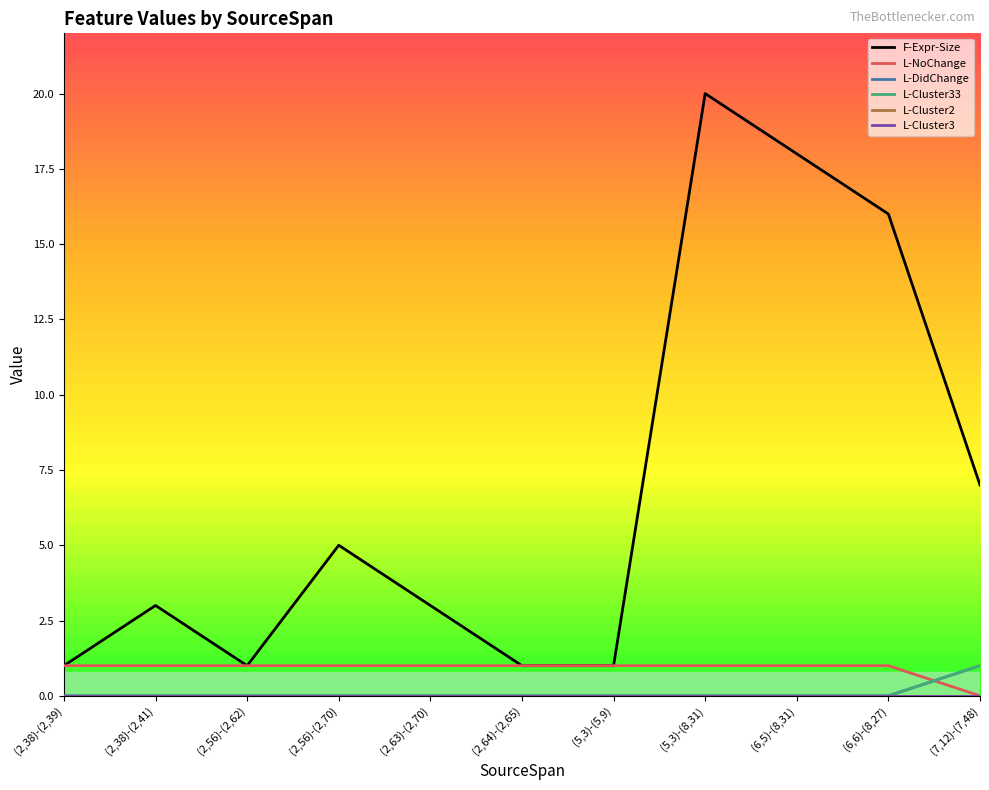

Which label corresponds to the largest value in the chart?

(5,3)-(8,31)